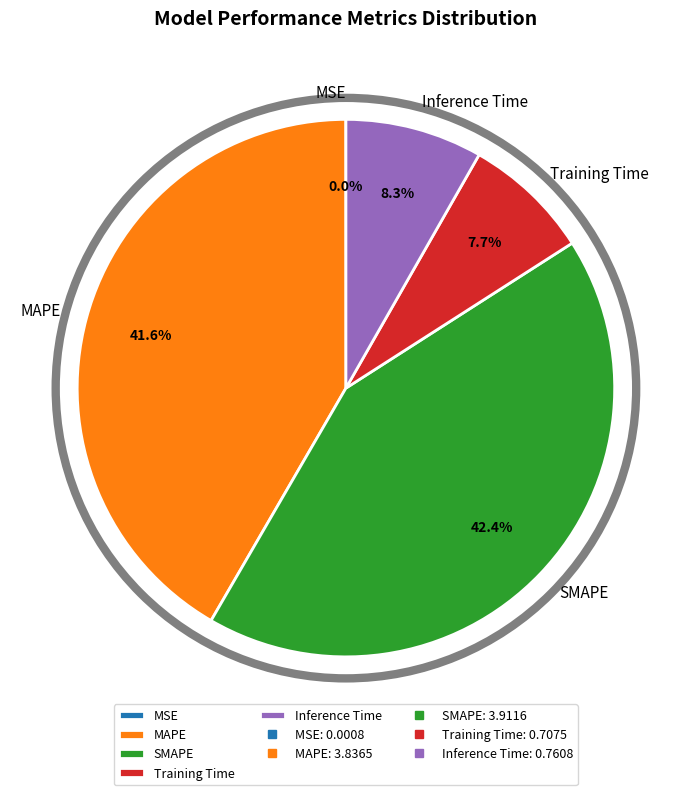

Between Training Time and SMAPE, which is larger?

SMAPE